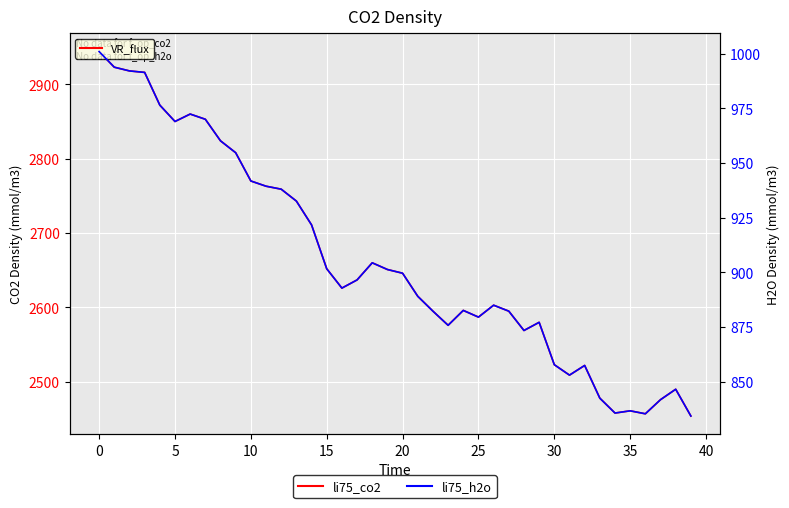

At how many categories does at least one series exceed 2362?

40